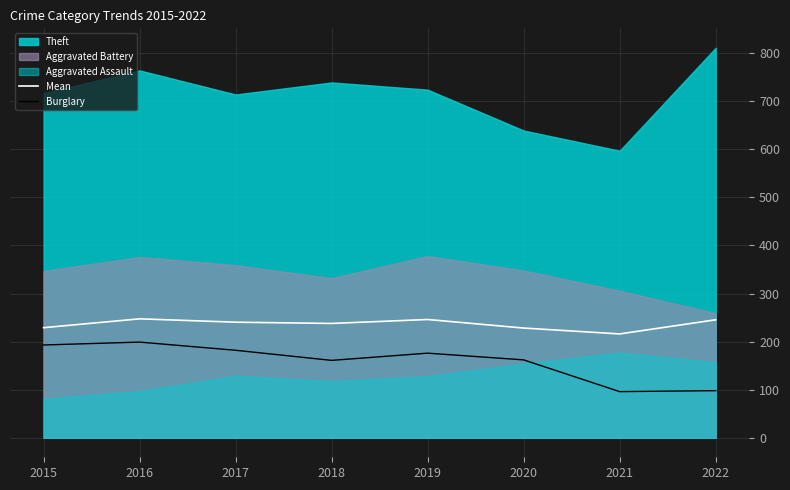

At which label is Mean closest to 231?

2015